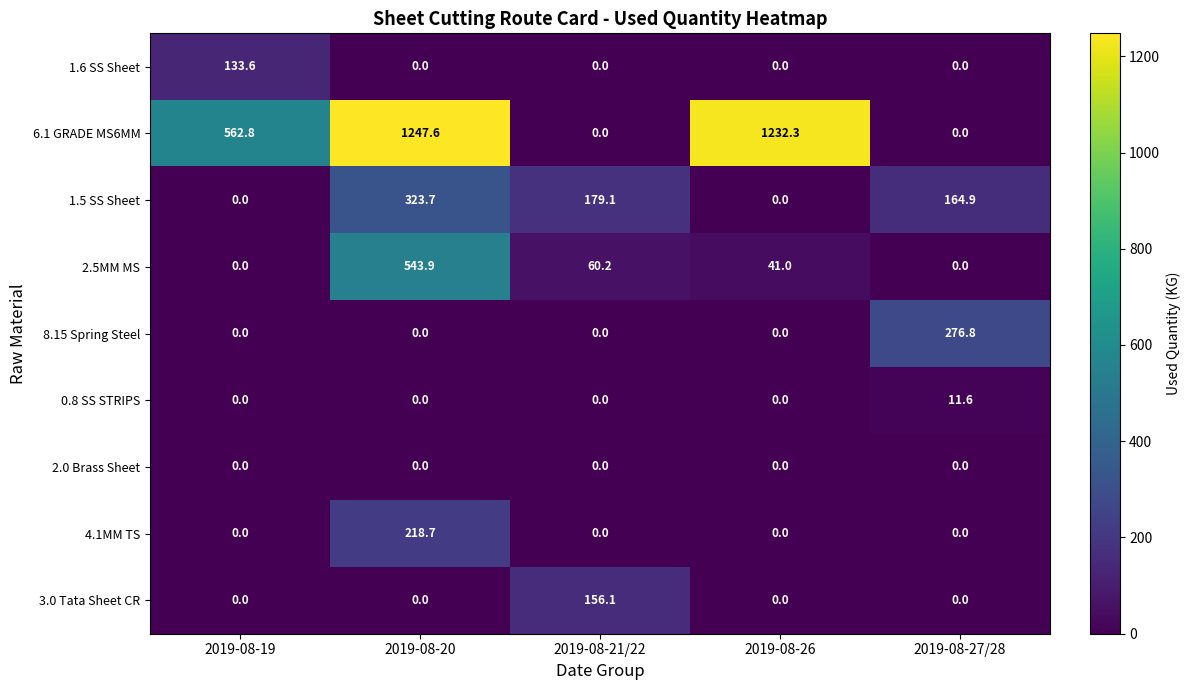

Read the 3.0 Tata Sheet CR value at 2019-08-21/22.

156.1